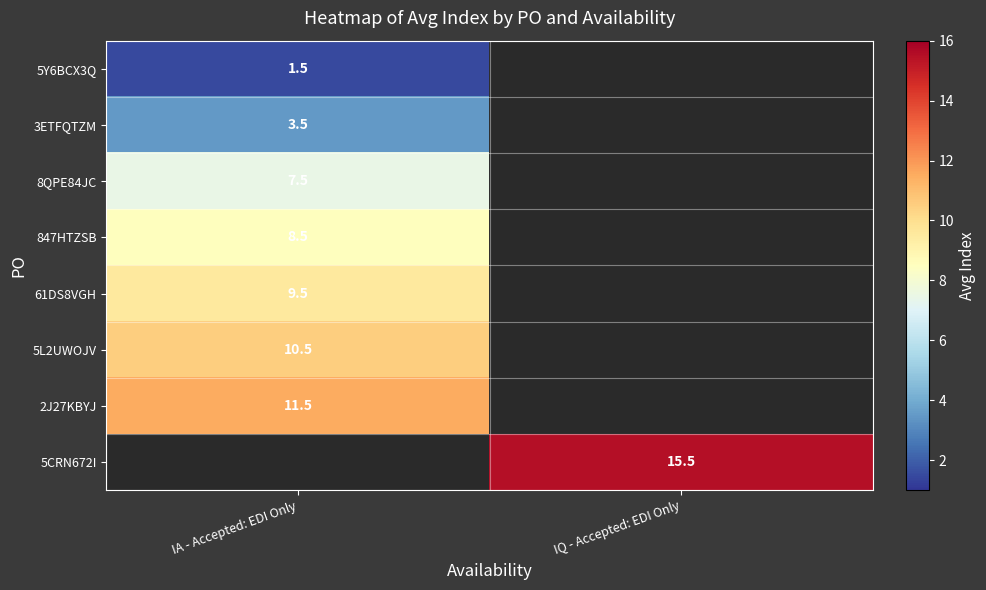

The value of 5CRN672I at IQ - Accepted: EDI Only is 6.3. True or false?

False